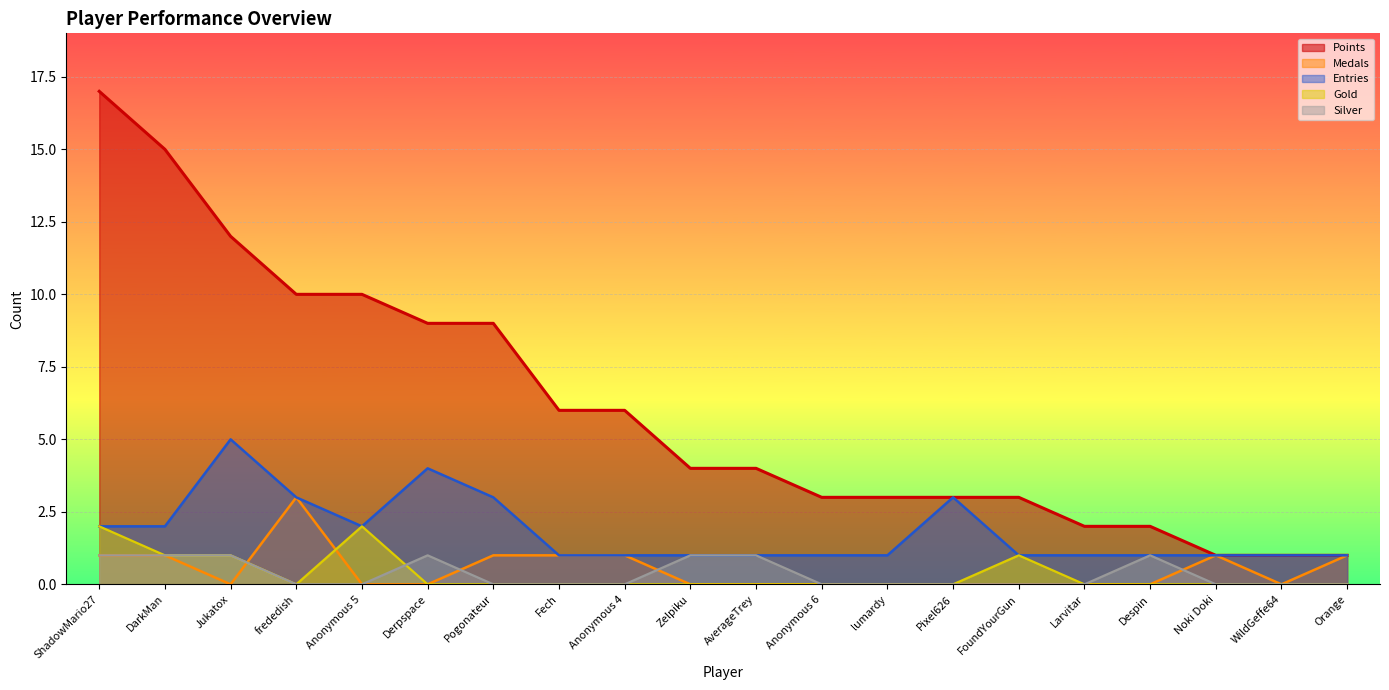

What is the approximate value of Medals at ShadowMario27?

1